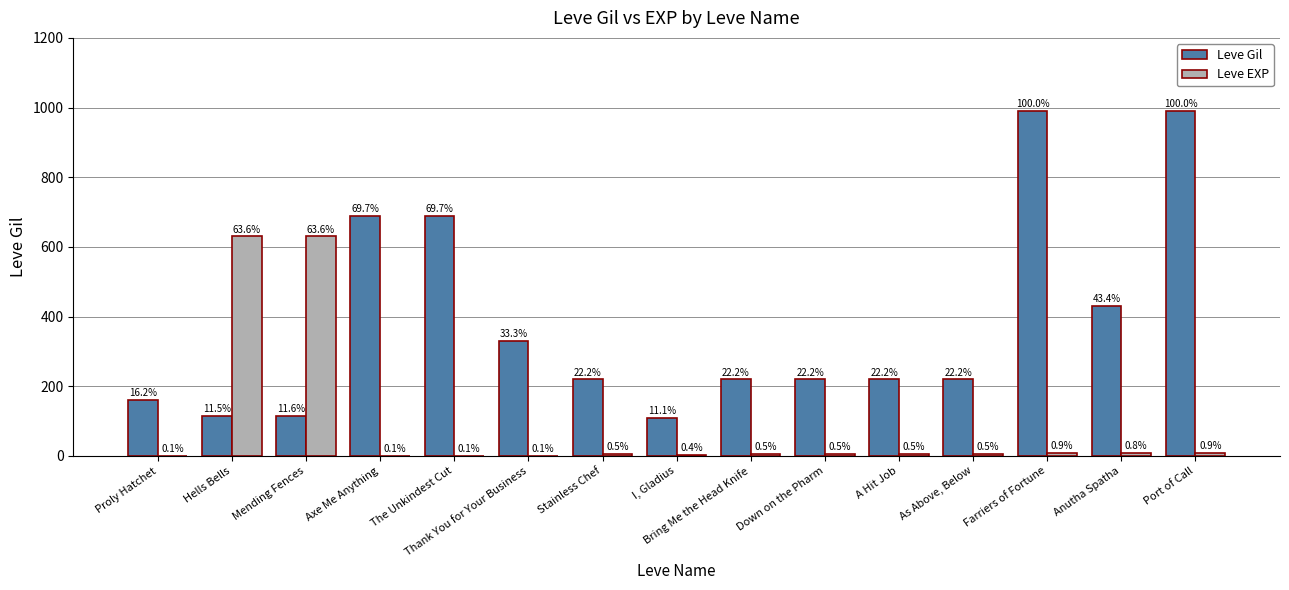

What is the maximum value for Leve Gil?

990